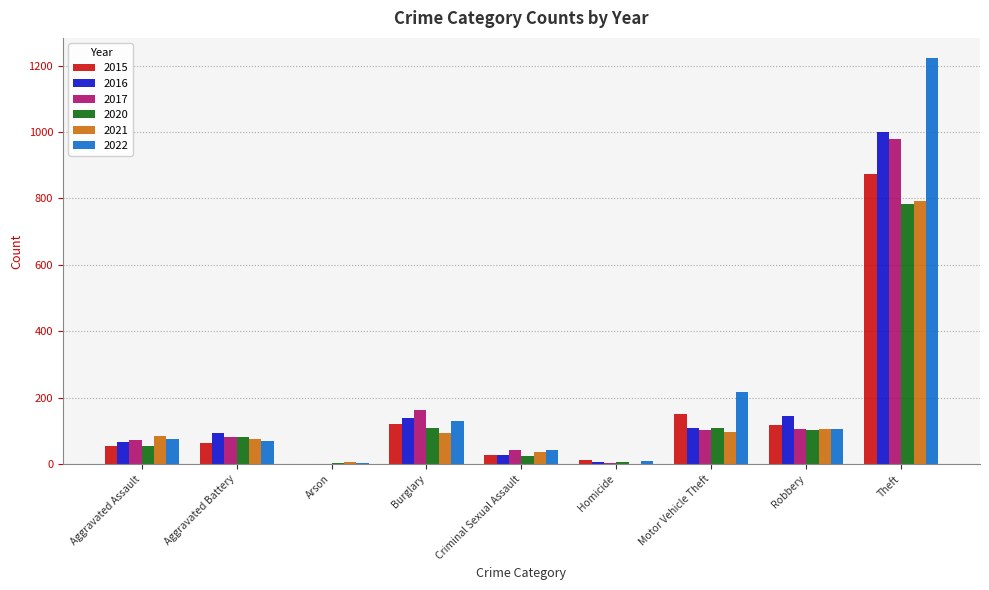

Which series has the largest total across all categories?

2022